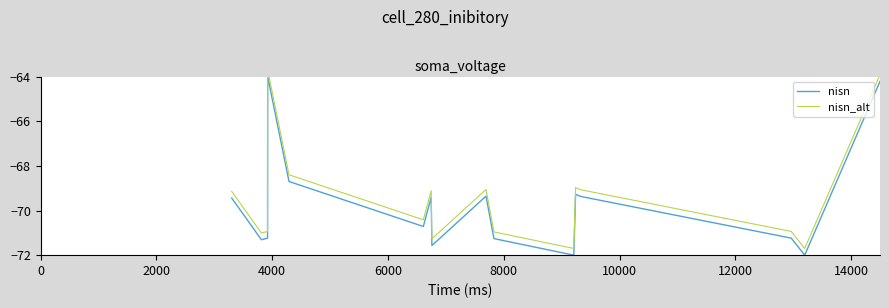

Reading left to right, list all the values displayed in this chart.

nisn: -69.4	-71.3	-71.2	-64.0	-68.7	-70.7	-69.4	-71.6	-69.4	-71.3	-72.0	-69.3	-69.4	-71.2	-72.0	-64.2
nisn_alt: -69.1	-71.0	-70.9	-63.7	-68.4	-70.4	-69.1	-71.3	-69.1	-71.0	-71.7	-69.0	-69.1	-70.9	-71.7	-63.9